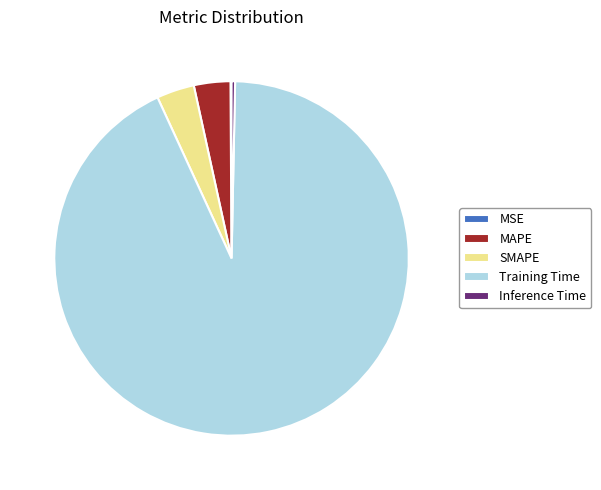

Which slice represents more than half of the pie?

Training Time